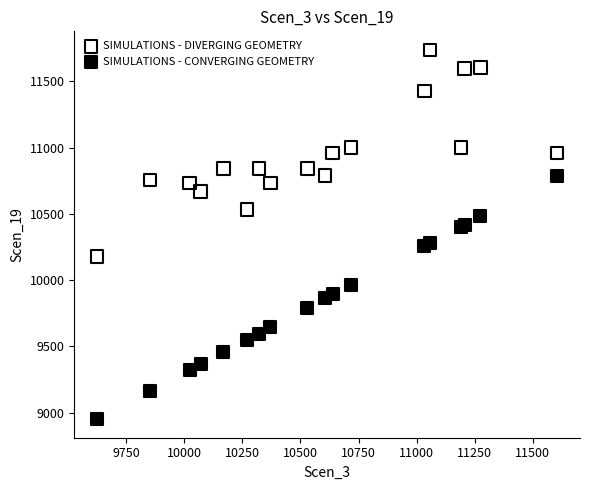

Which series has the largest Y range (max minus min)?

SIMULATIONS - CONVERGING GEOMETRY